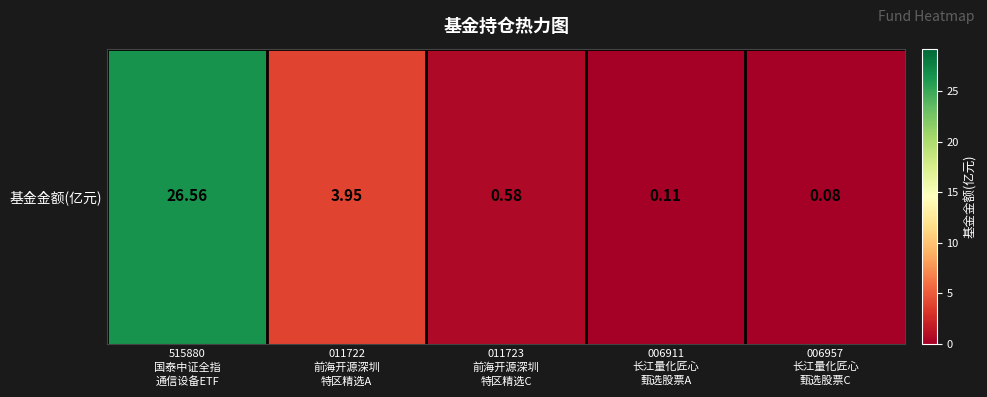

At which label is the value closest to 13?

011722
前海开源深圳
特区精选A